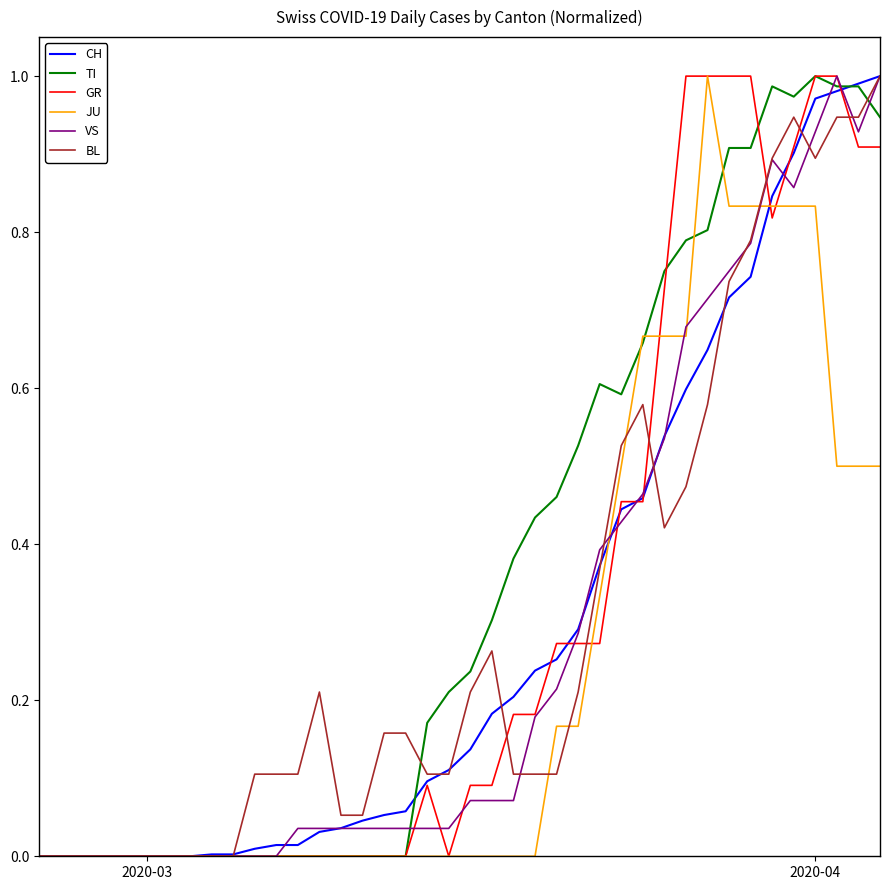

Which series has the largest total across all categories?

TI